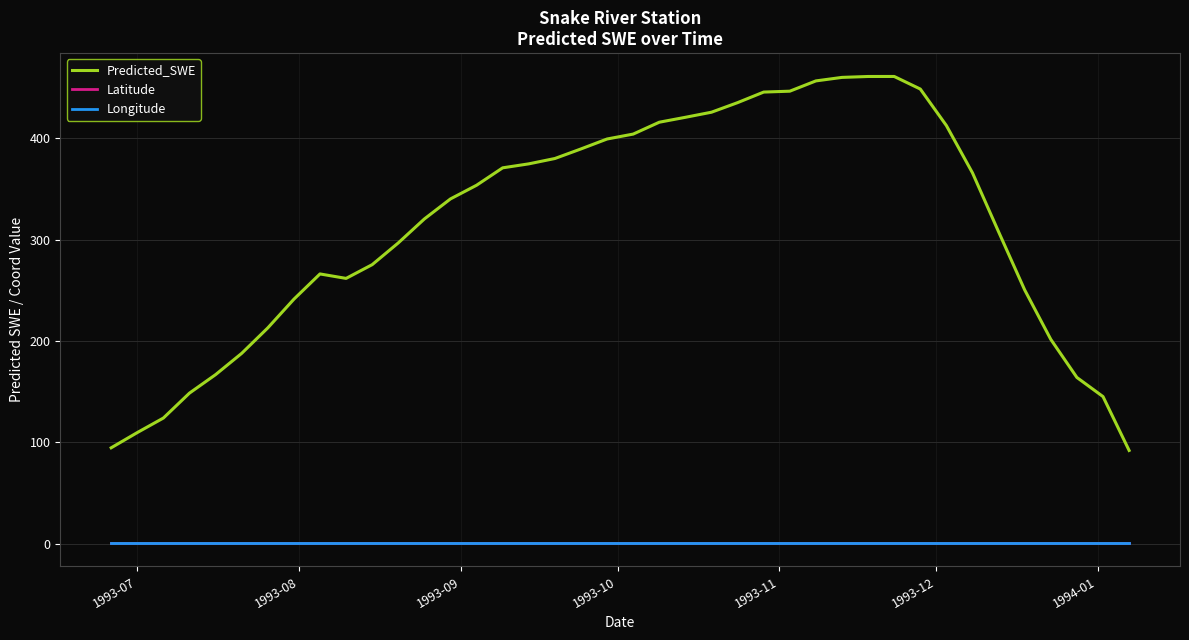

True or false: Longitude and Predicted_SWE intersect in this chart.

False